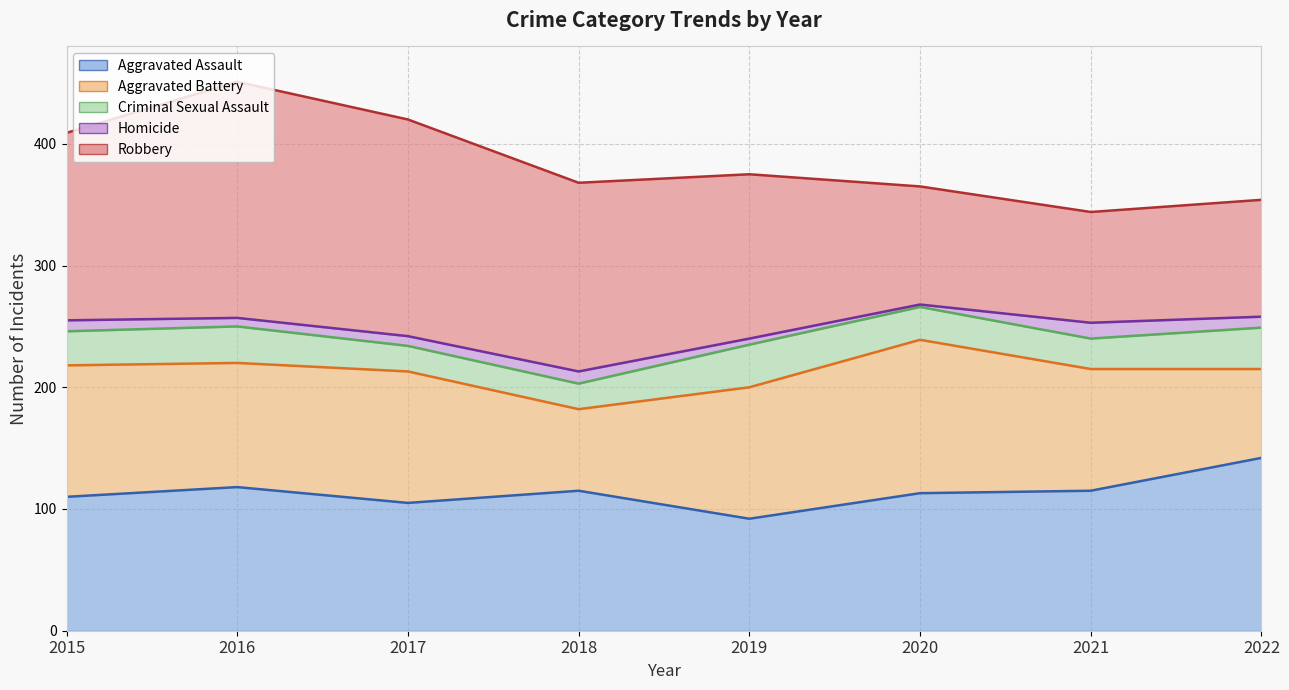

Where is the first local minimum for Robbery?

2021